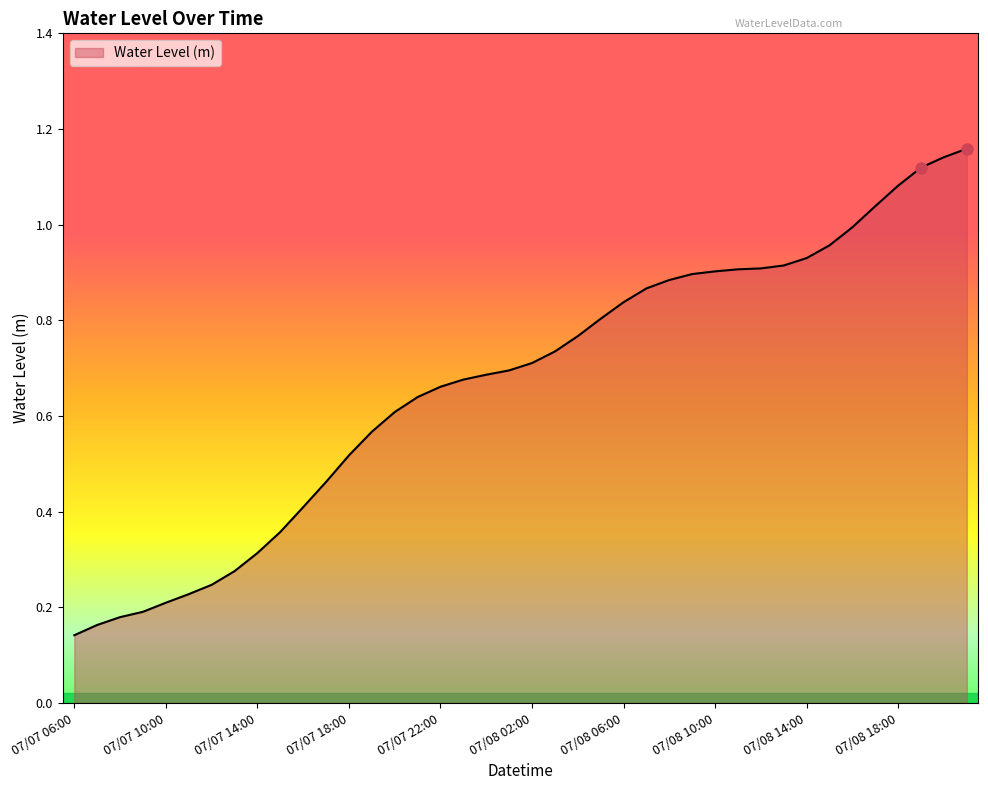

At which label is the value closest to 0?

07/07 06:00